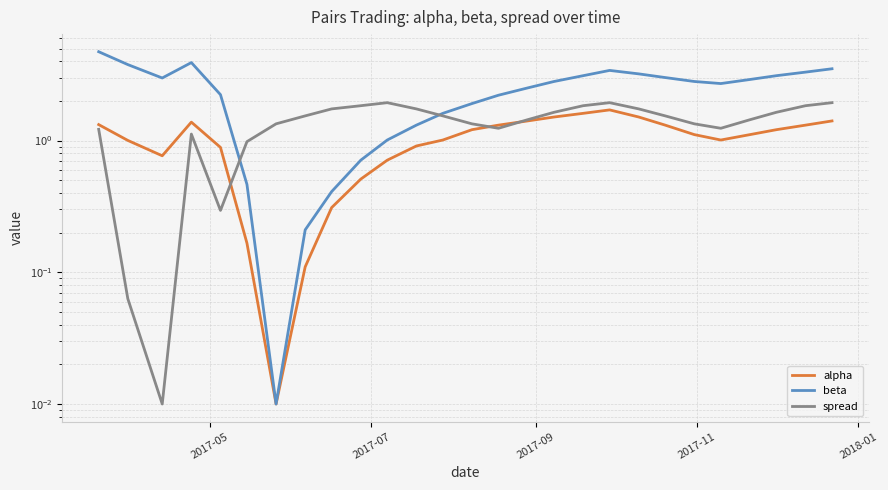

Reading left to right, transcribe all the data shown in this chart.

alpha: 1.3	1.0	0.8	1.4	0.9	0.2	0.0	0.1	0.3	0.5	0.7	0.9	1.0	1.2	1.3	1.4	1.5	1.6	1.7	1.5	1.3	1.1	1.0	1.1	1.2	1.3	1.4
beta: 4.7	3.8	3.0	3.9	2.2	0.5	0.0	0.2	0.4	0.7	1.0	1.3	1.6	1.9	2.2	2.5	2.8	3.1	3.4	3.2	3.0	2.8	2.7	2.9	3.1	3.3	3.5
spread: 1.2	0.1	0.0	1.1	0.3	1.0	1.3	1.5	1.7	1.8	1.9	1.7	1.5	1.3	1.2	1.4	1.6	1.8	1.9	1.7	1.5	1.3	1.2	1.4	1.6	1.8	1.9